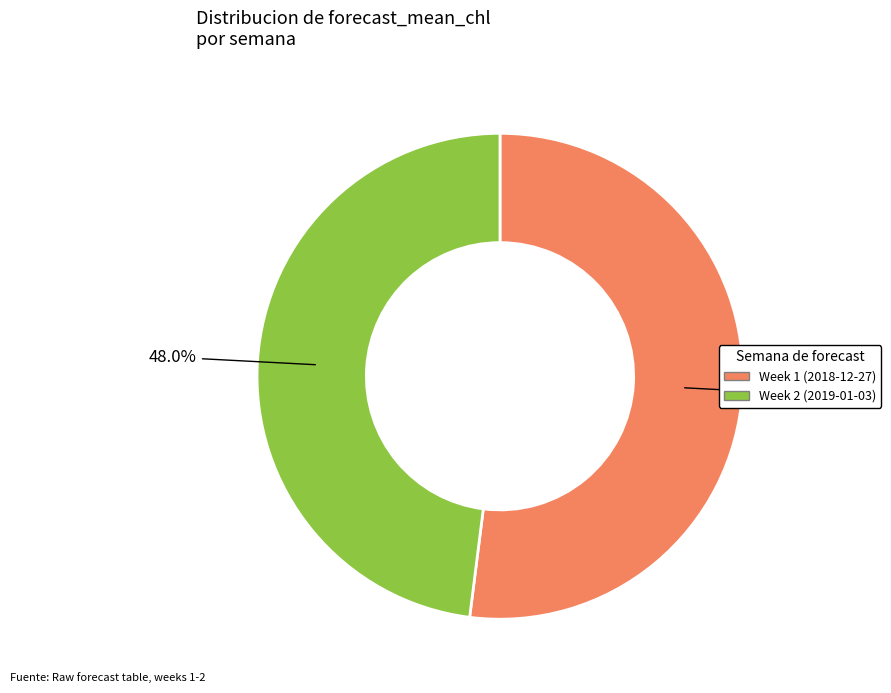

Which category accounts for the majority?

Week 1